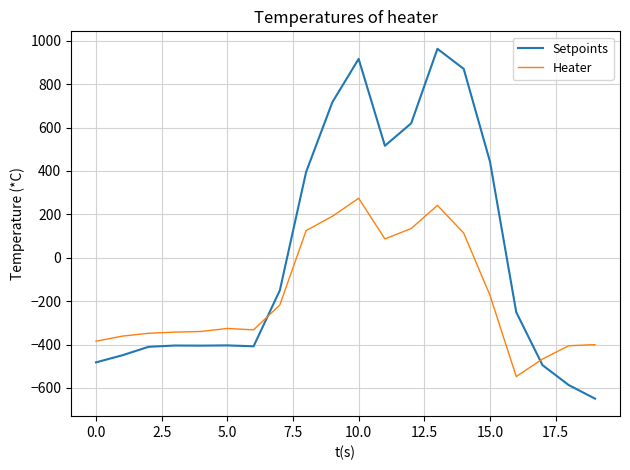

What is the smallest value displayed?

-649.2